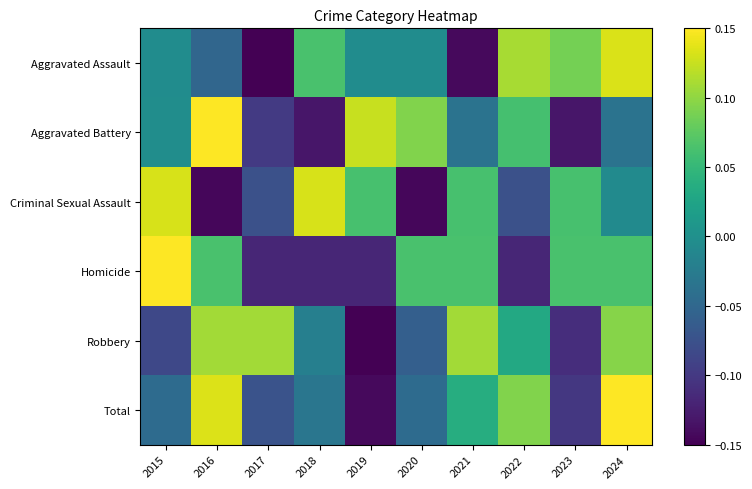

List the series in order of their peak value, highest first.

Total, Aggravated Battery, Homicide, Aggravated Assault, Criminal Sexual Assault, Robbery